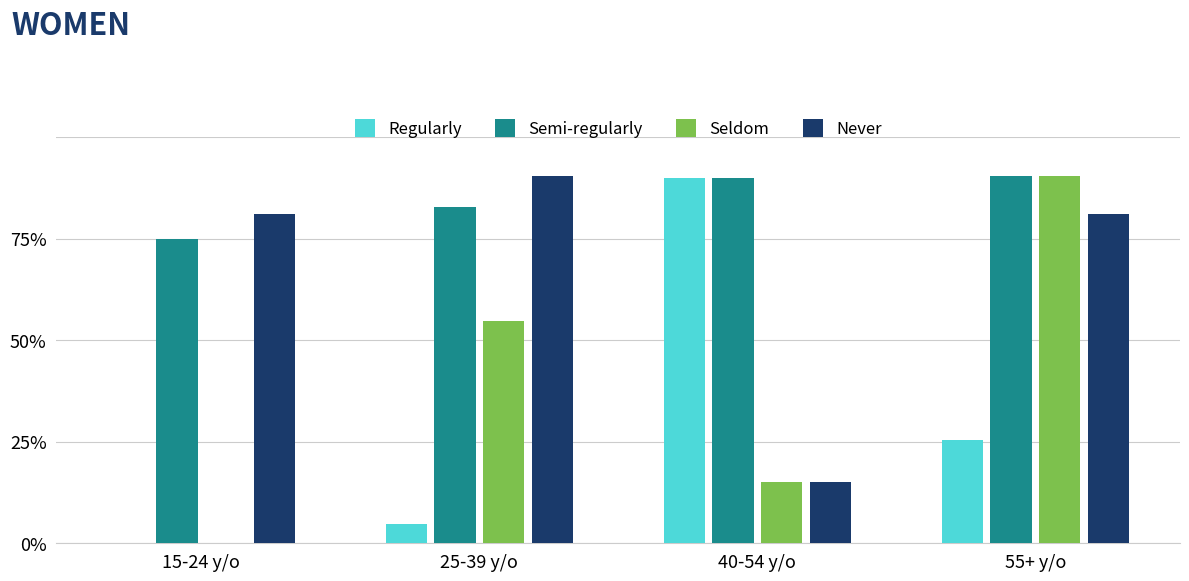

True or false: Semi-regularly has a value of 253 at 55+ y/o.

True